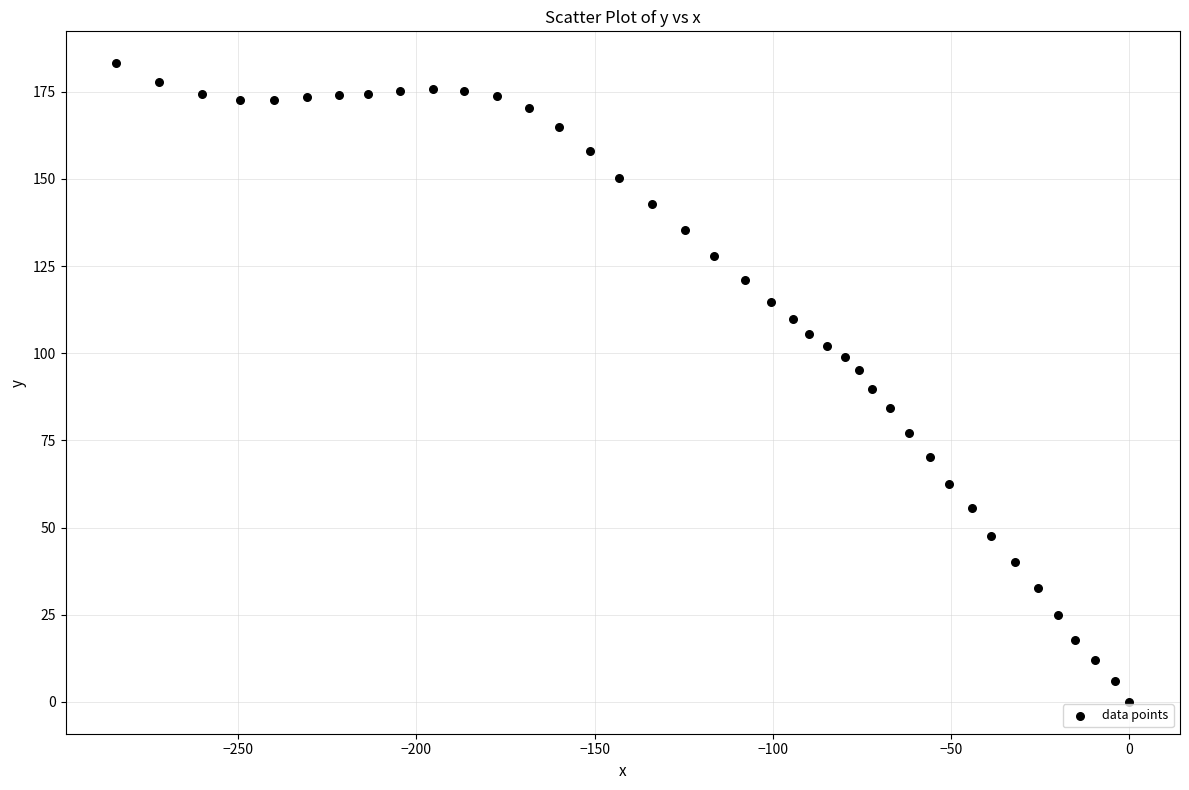

What is the range of Y values (max minus min)?

183.2